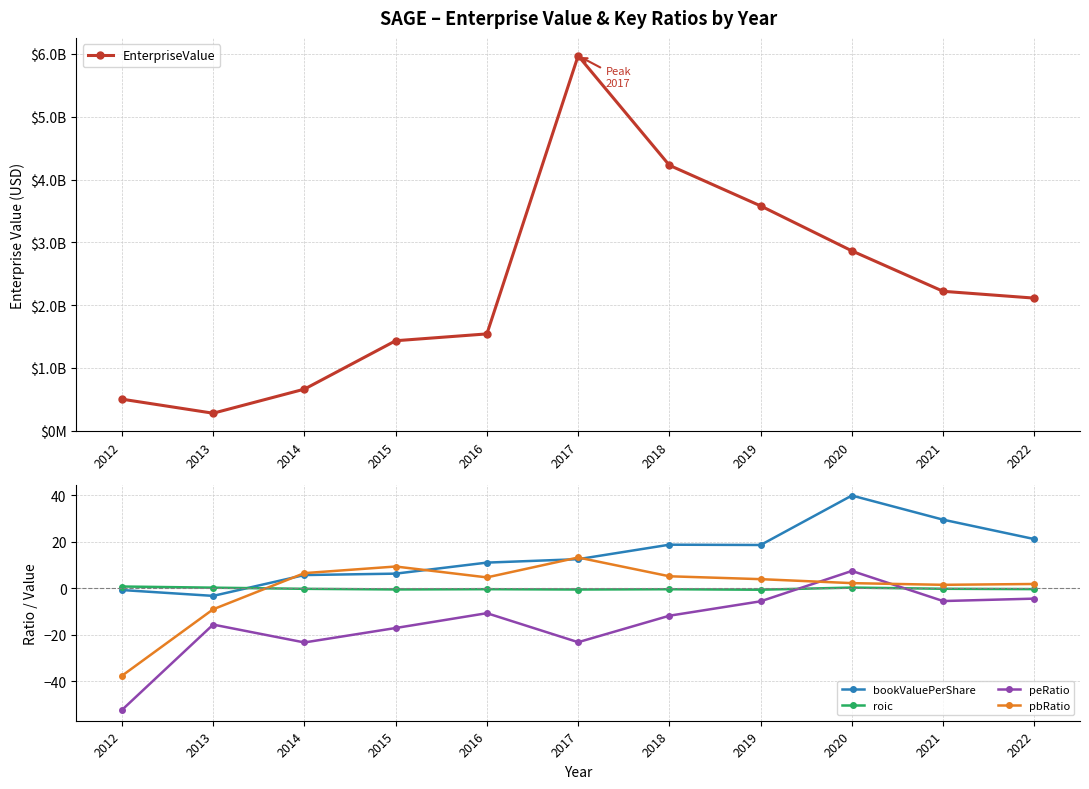

At which label does bookValuePerShare first exceed 12?

2017